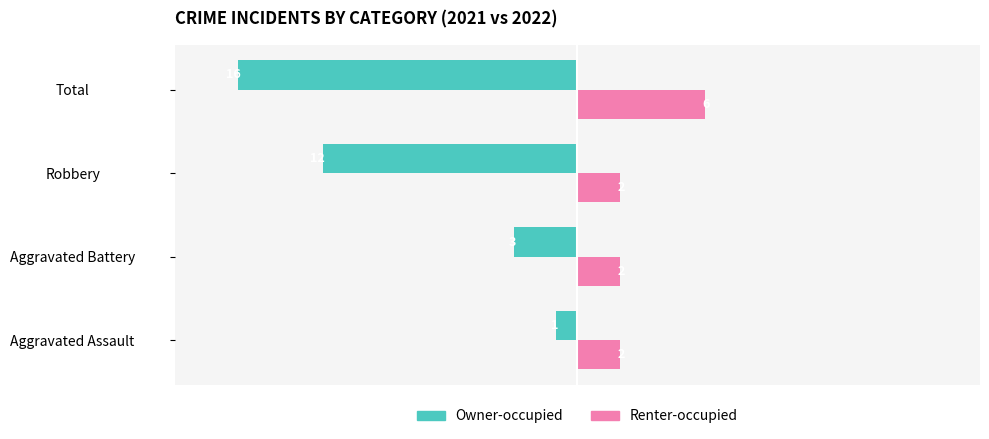

List the labels in order of Owner-occupied value, largest first.

Aggravated Assault, Aggravated Battery, Robbery, Total